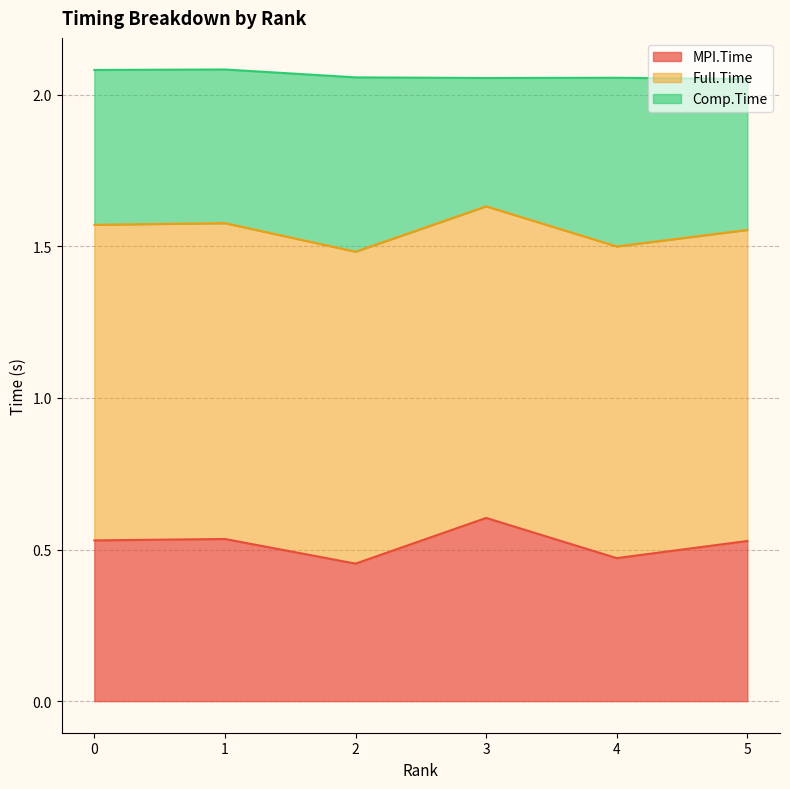

At how many categories does at least one series exceed 1?

6